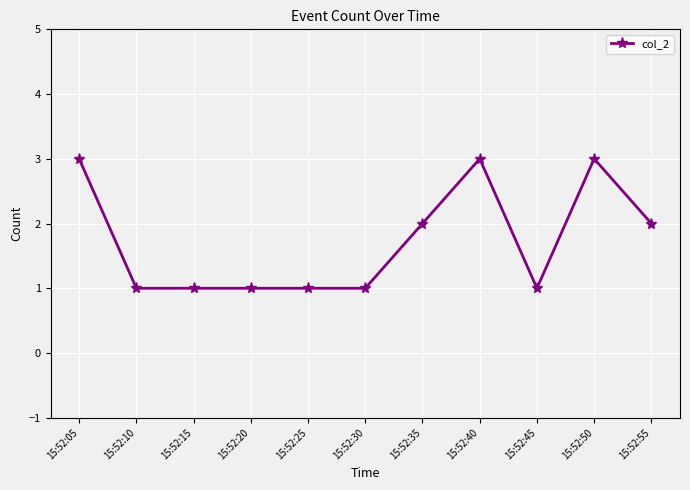

The chart shows a value of 1 at 15:52:25. True or false?

True